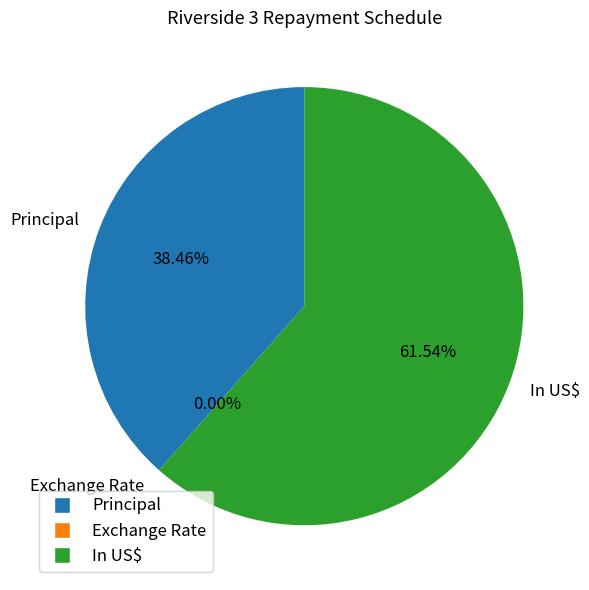

To the nearest percent, what is the difference between the Exchange Rate and In US$ slice percentages?

62%